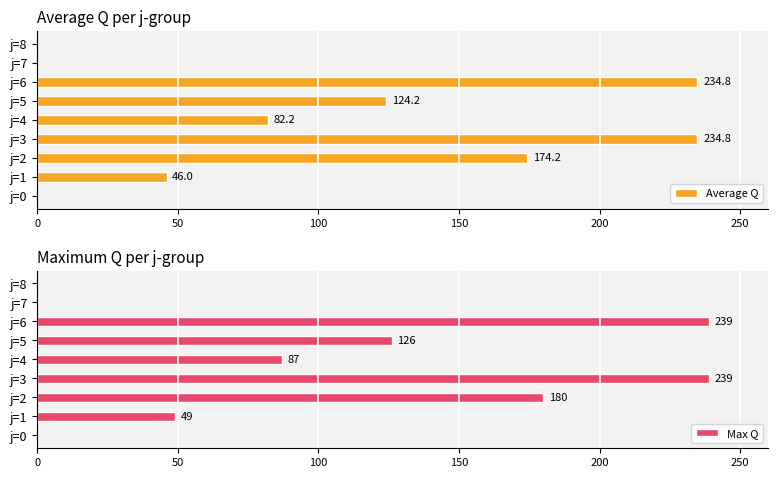

The value of Average Q at j=6 is 234.8. True or false?

True